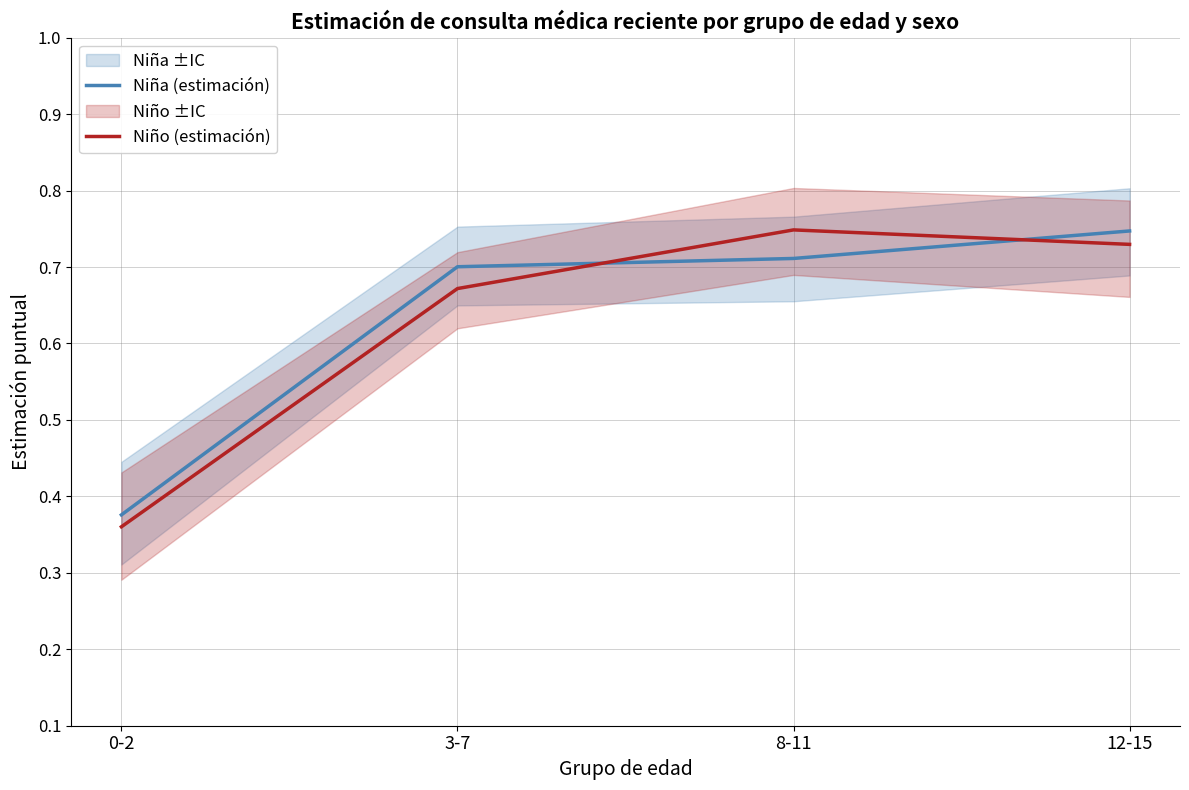

What is the lowest value of the Niña (estimación) series?

0.4